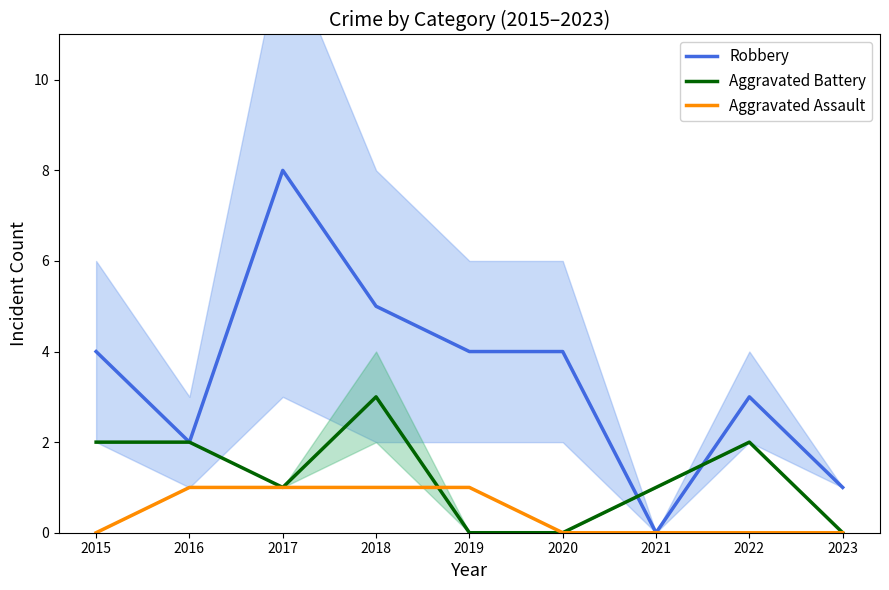

At which label does Aggravated Battery reach its minimum?

2019